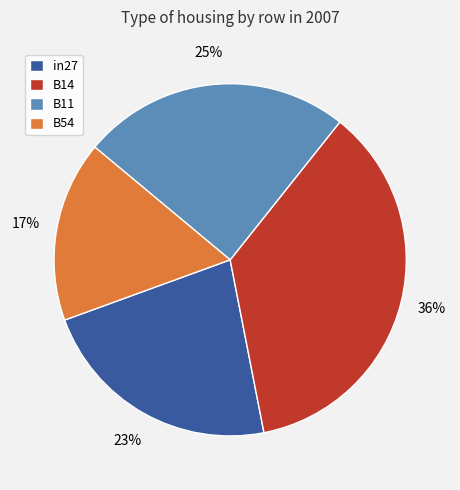

Is the sum of in27 and B11 greater than half?

No